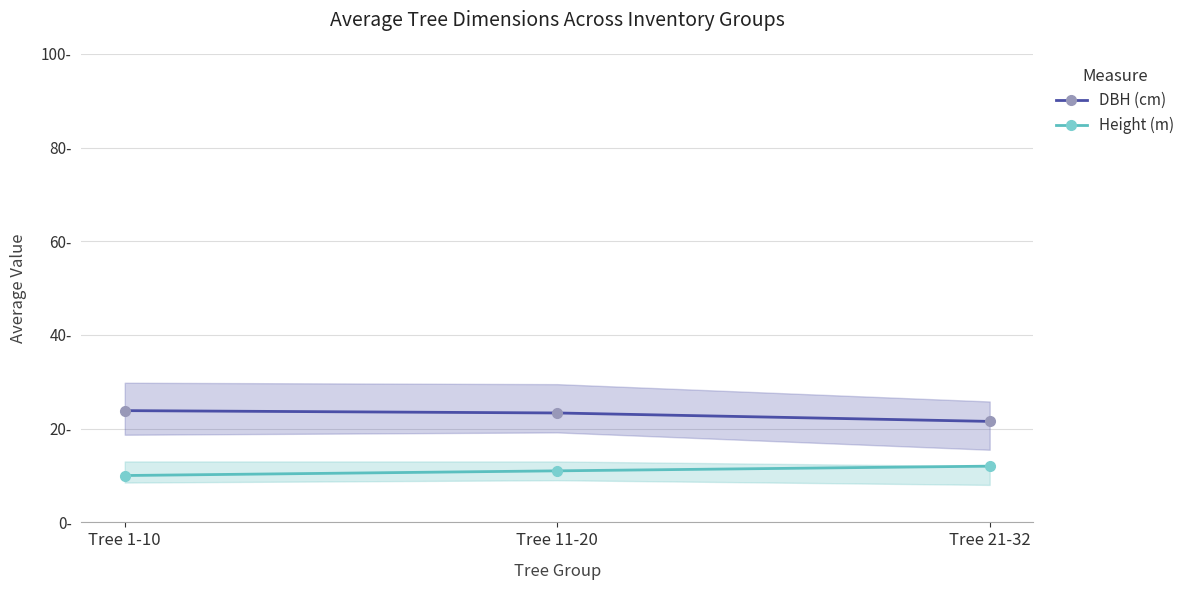

What position from the left is Tree 21-32?

3